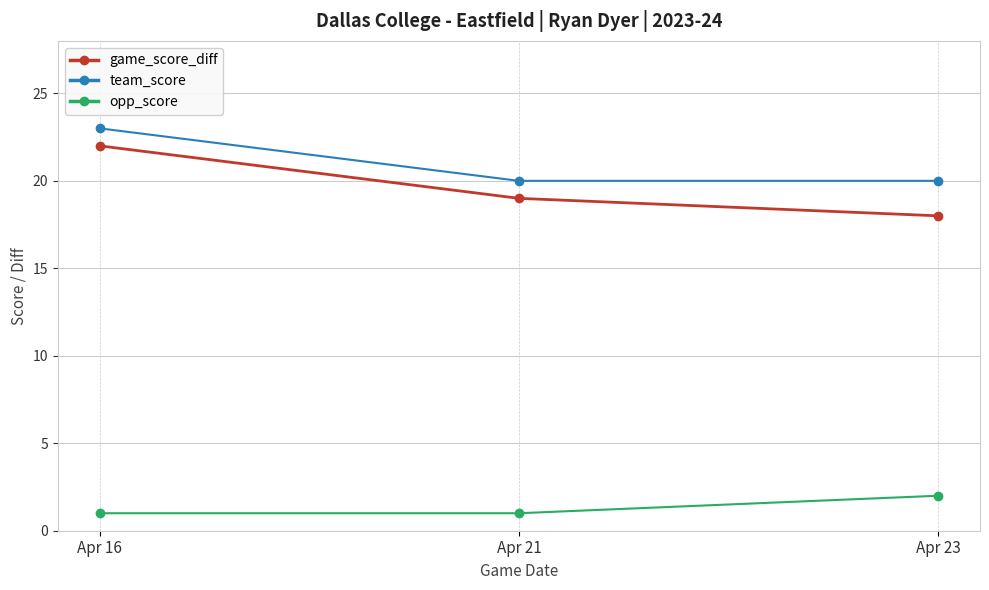

What is the average value of the game_score_diff series?

20